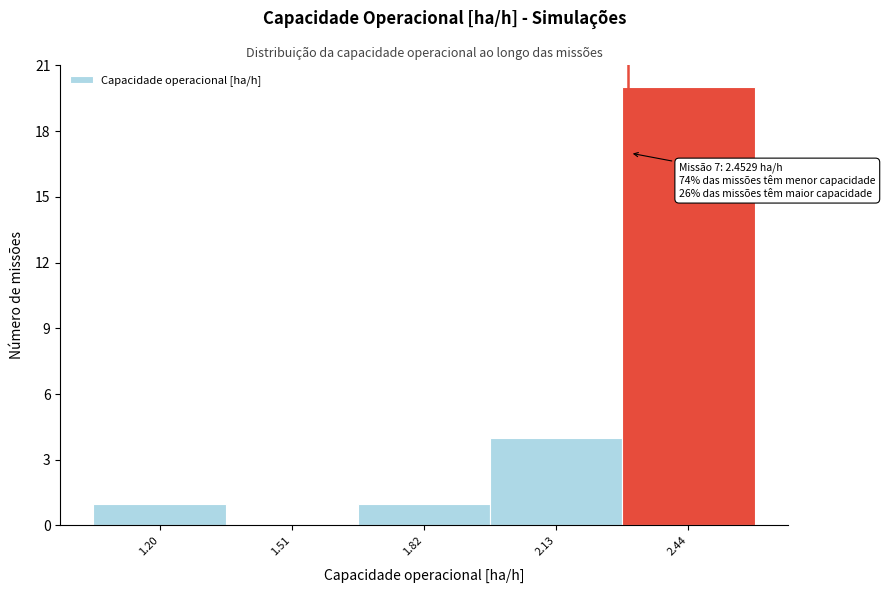

Reading left to right, transcribe all the data shown in this chart.

1.20=1	1.51=0	1.82=1	2.13=4	2.44=20